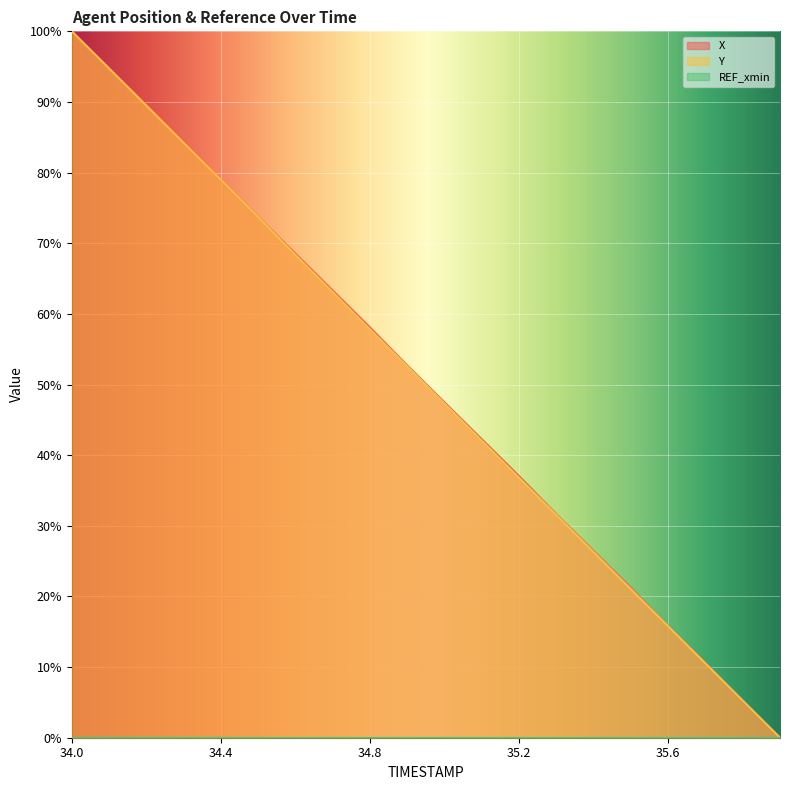

True or false: X has a value of 47.5 at 35.4.

False